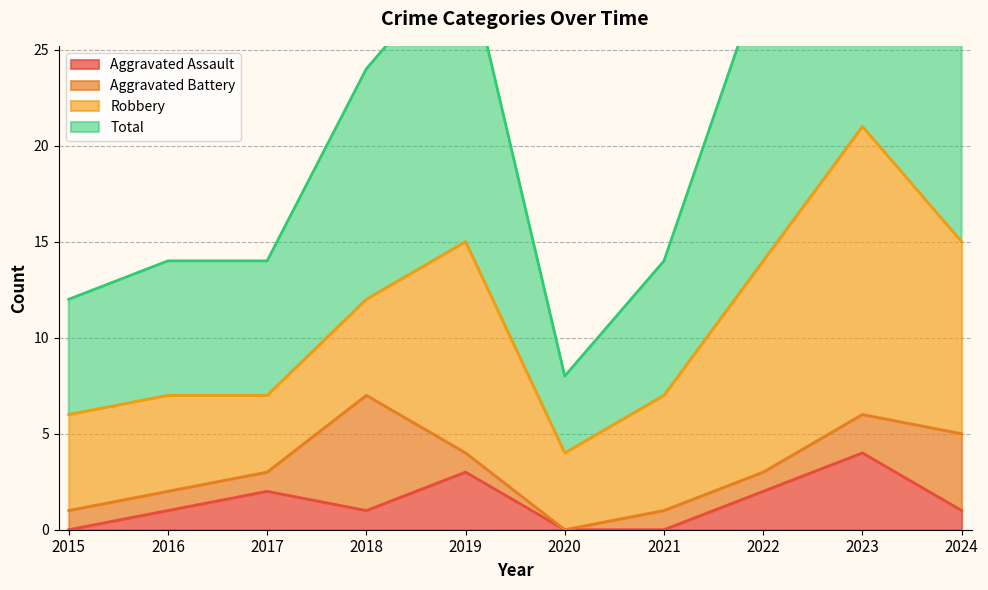

Is it true that Aggravated Assault equals 5 at 2019?

False